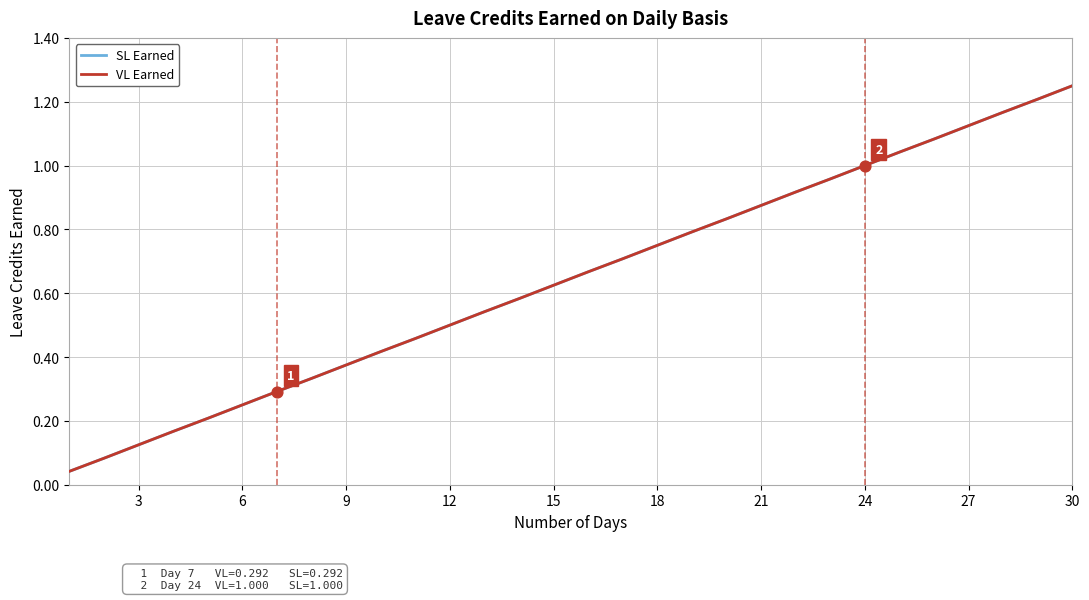

Is this an area chart (filled region under the line)?

No